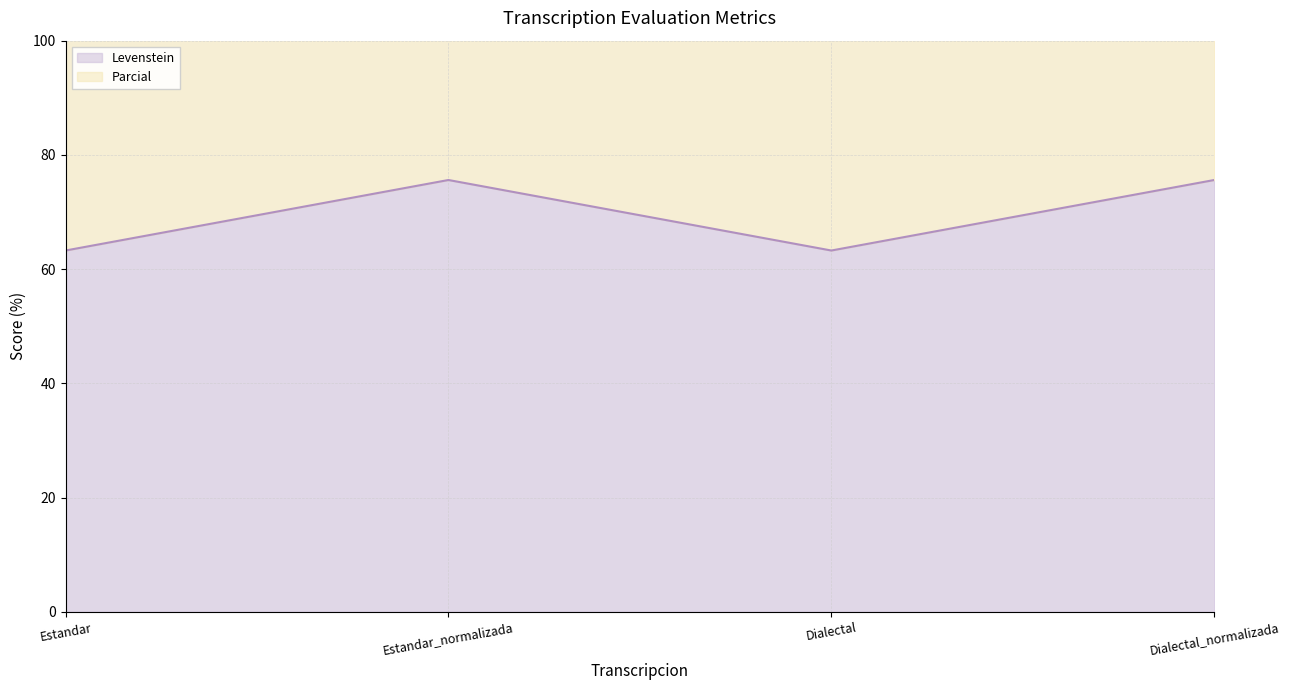

How many lines are shown in the chart?

2